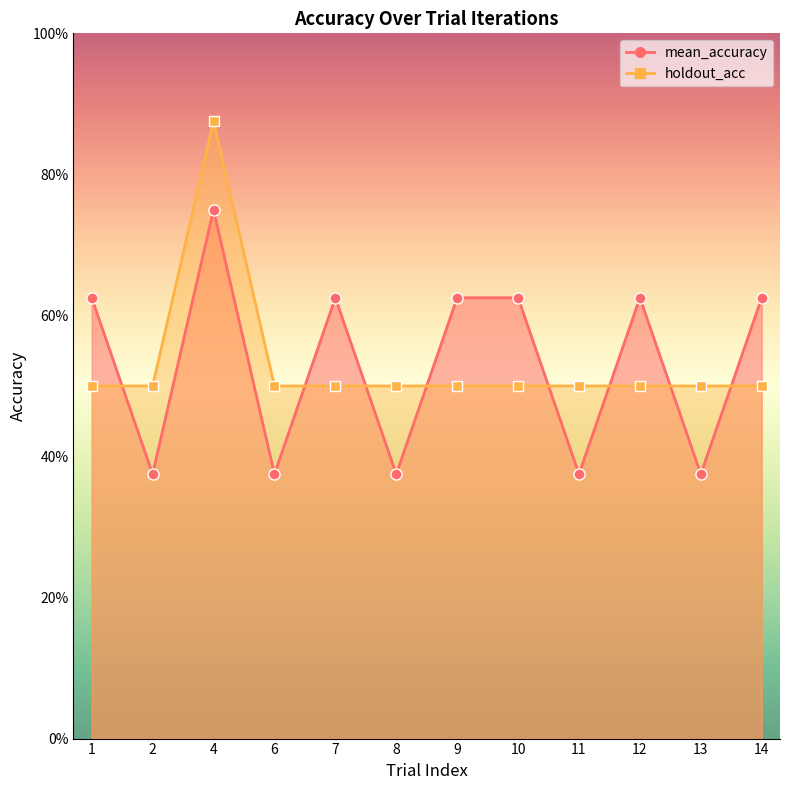

Reading left to right, transcribe all the data shown in this chart.

mean_accuracy: 1=0.6	2=0.4	4=0.8	6=0.4	7=0.6	8=0.4	9=0.6	10=0.6	11=0.4	12=0.6	13=0.4	14=0.6
holdout_acc: 1=0.5	2=0.5	4=0.9	6=0.5	7=0.5	8=0.5	9=0.5	10=0.5	11=0.5	12=0.5	13=0.5	14=0.5